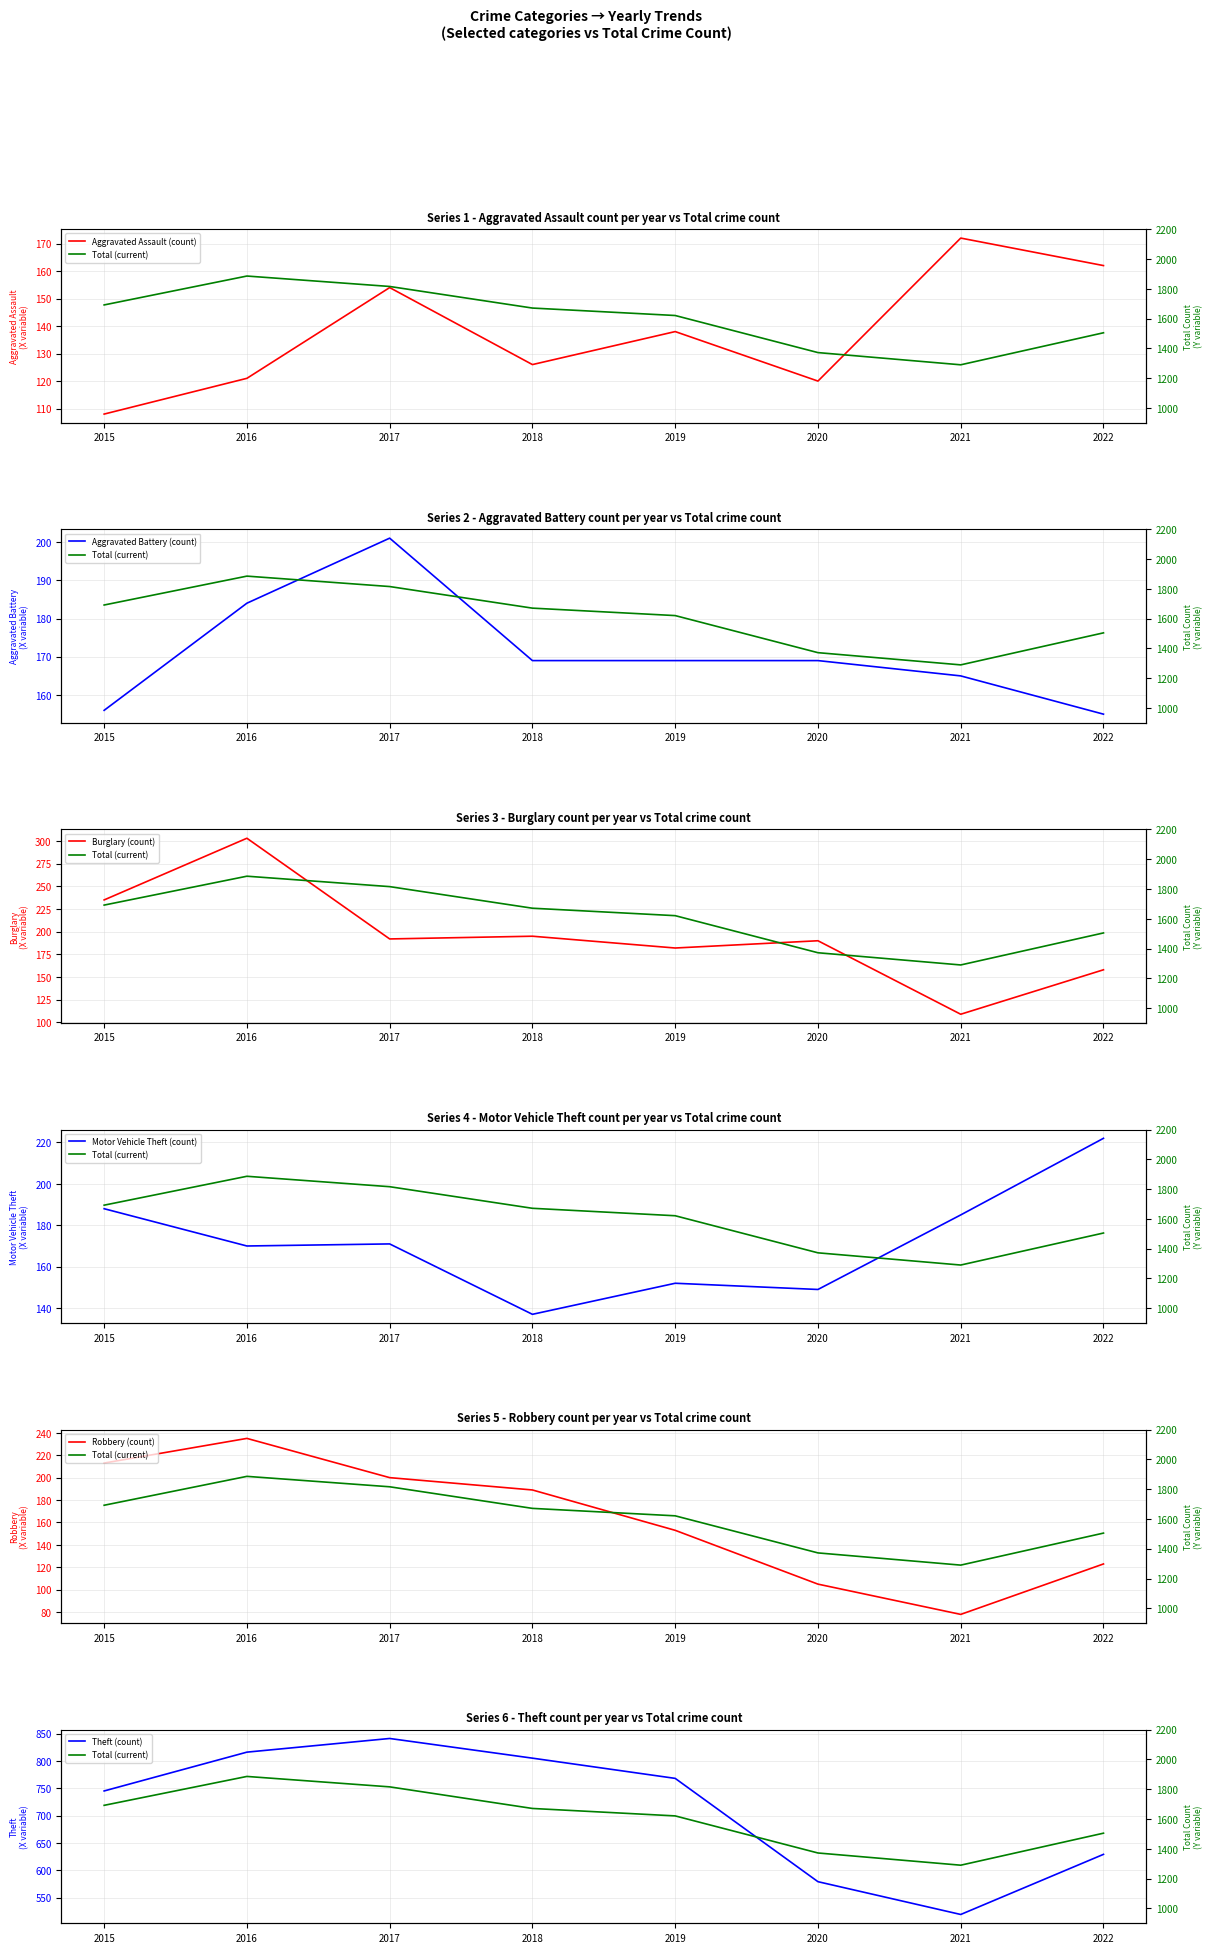

Between 2022 and 2015, which is larger?

2022